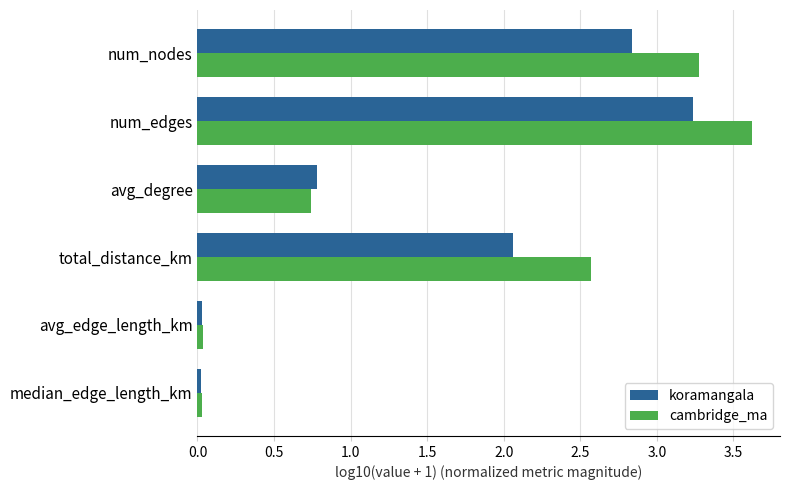

At how many categories does at least one series exceed 1?

3